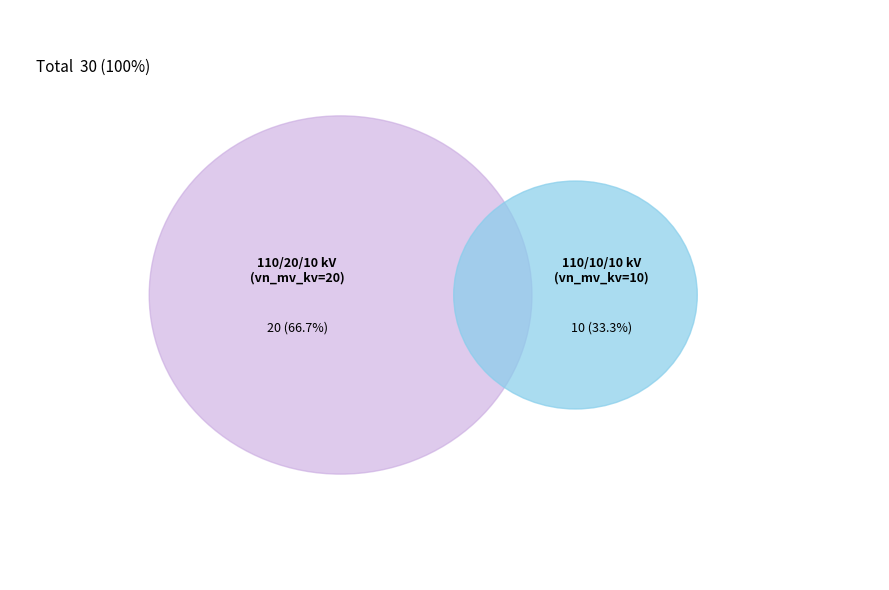

What portion of the pie excludes 63/25/38 MVA 110/20/10 kV?

33.3%